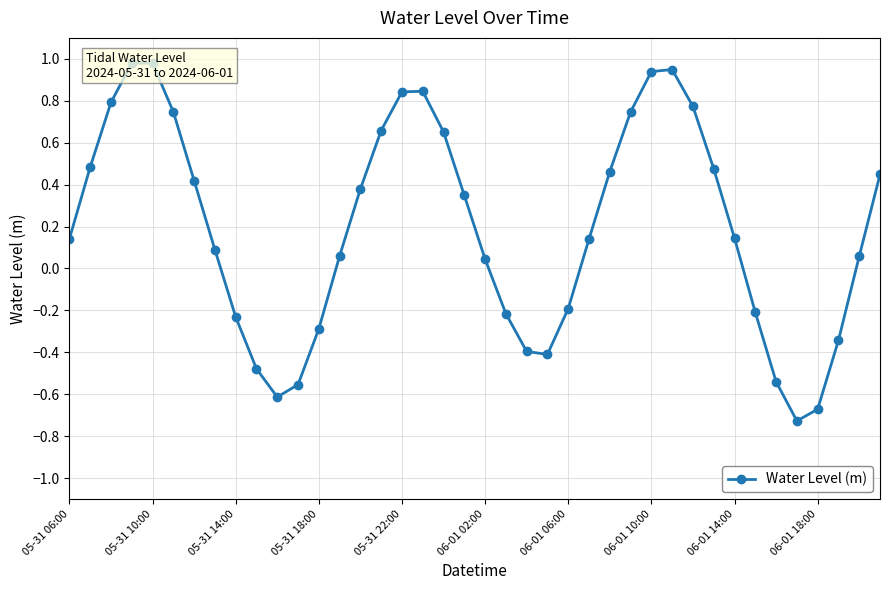

What is the greatest value displayed?

1.0